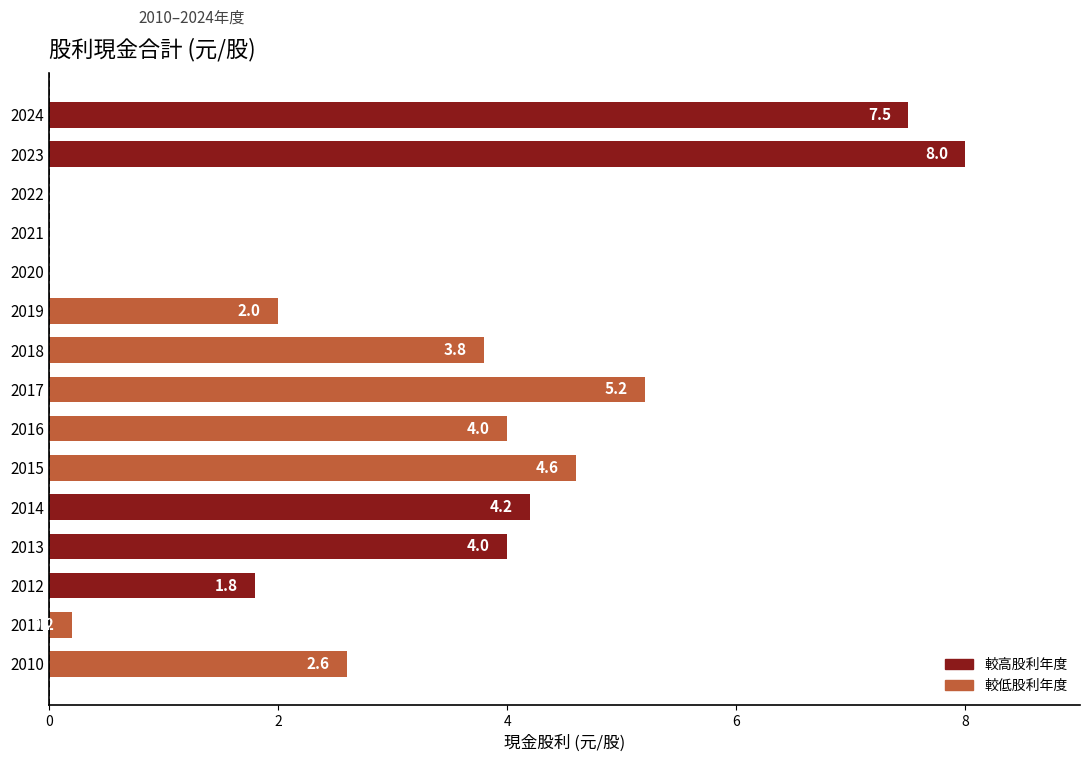

What value does the data have at 2010?

2.6